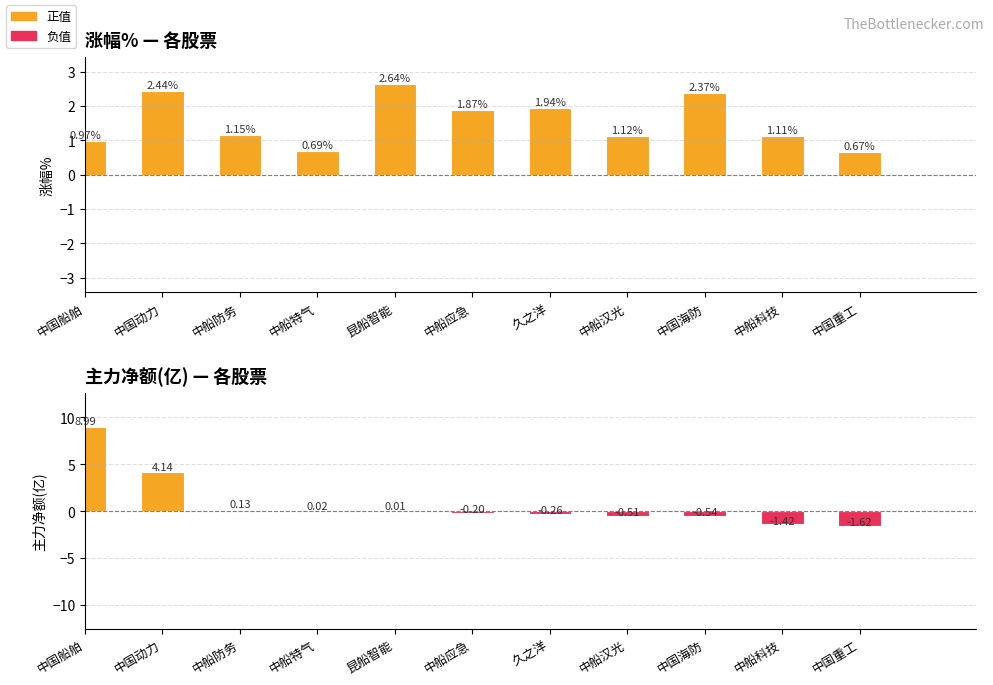

Reading right to left, transcribe all the data shown in this chart.

涨幅%: 0.7	1.1	2.4	1.1	1.9	1.9	2.6	0.7	1.1	2.4	1.0
主力净额(亿): -1.6	-1.4	-0.5	-0.5	-0.3	-0.2	0.0	0.0	0.1	4.1	9.0